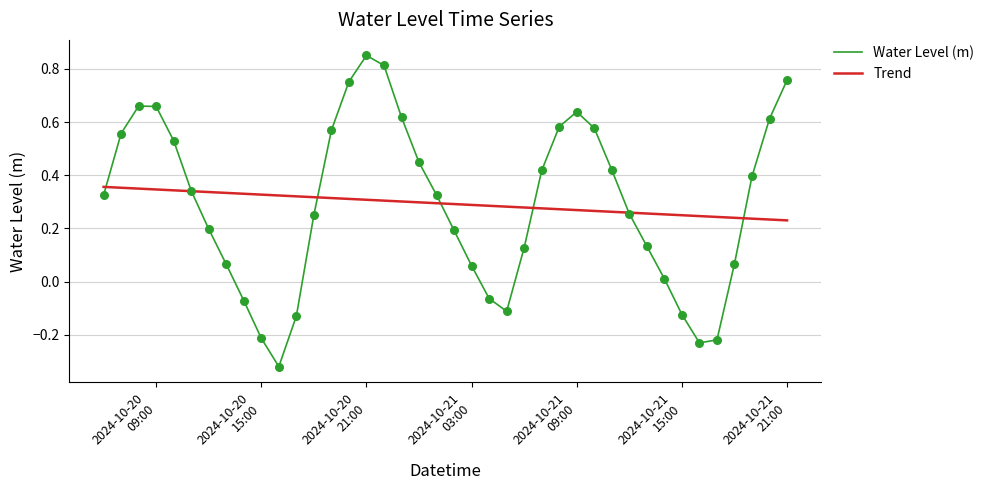

List the series in order of their peak value, highest first.

Water Level (m), Trend